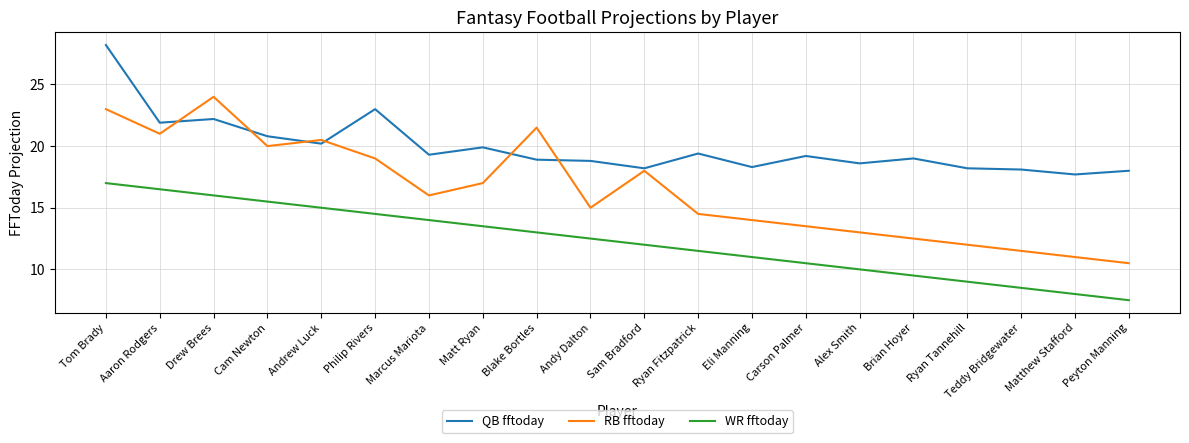

What are all the series names shown in the legend?

QB fftoday, RB fftoday, WR fftoday